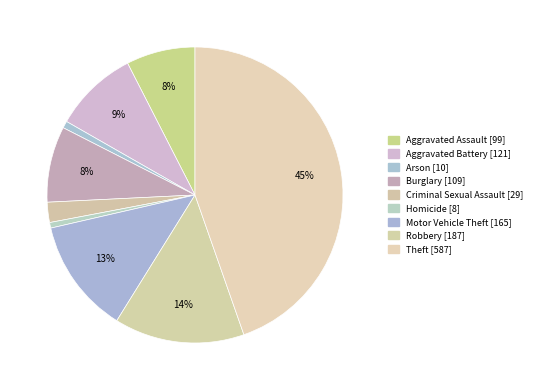

What is the smallest slice in the pie chart?

Homicide